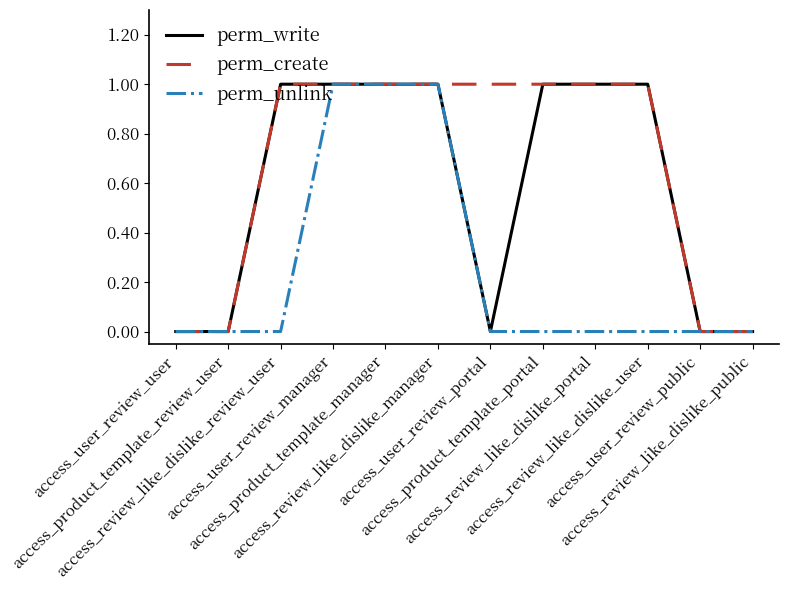

Is it true that perm_unlink equals 0 at access_review_like_dislike_review_user?

True